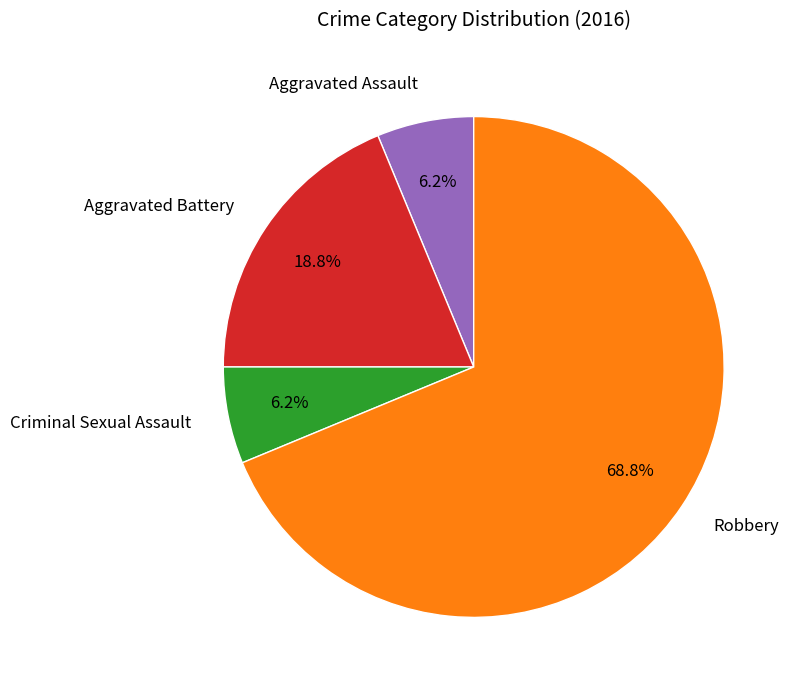

The Criminal Sexual Assault slice represents 6% of the pie. True or false?

True